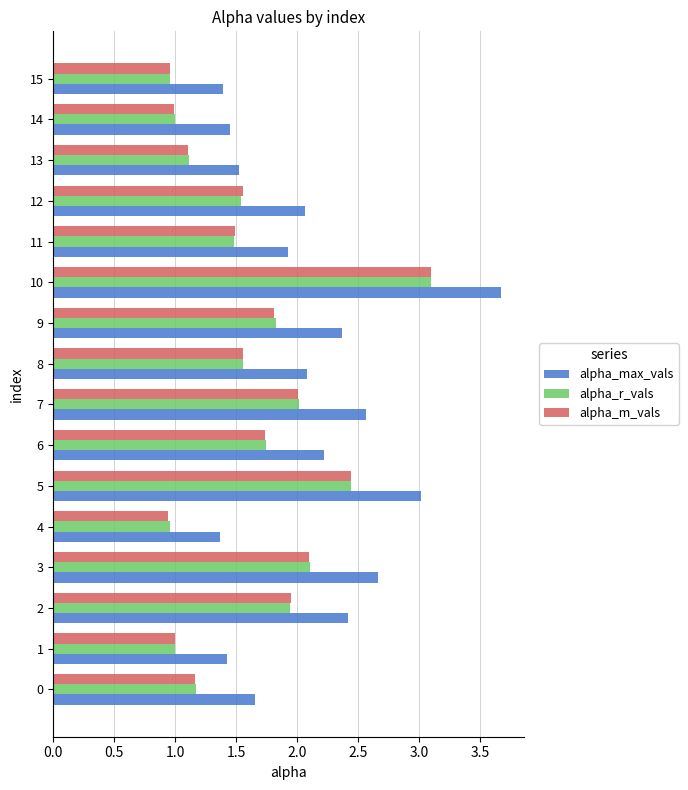

Read the alpha_r_vals value at 10.

3.1